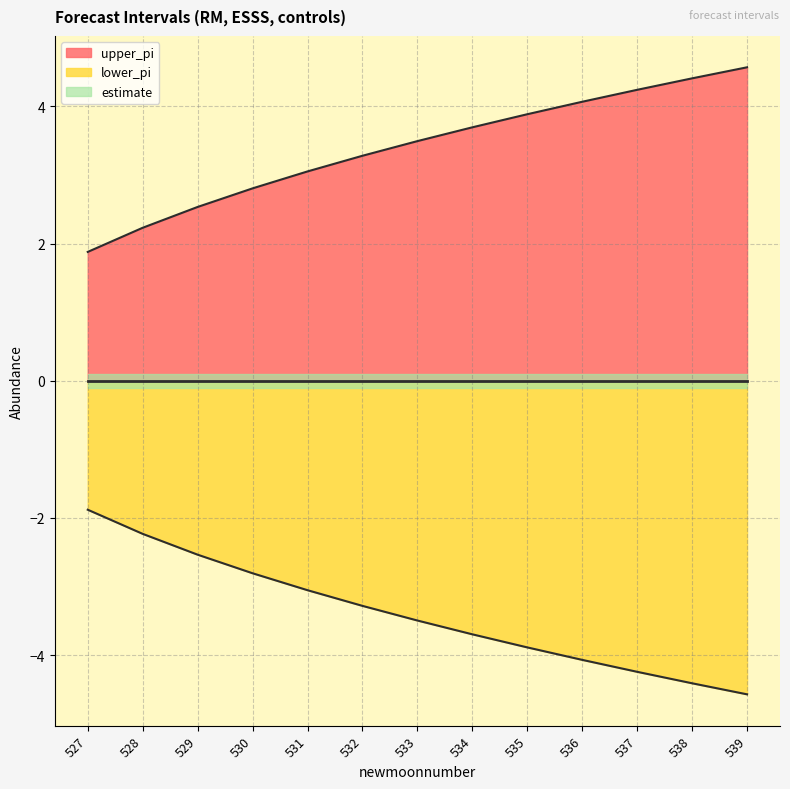

Which has a higher value, 531 or 528?

531